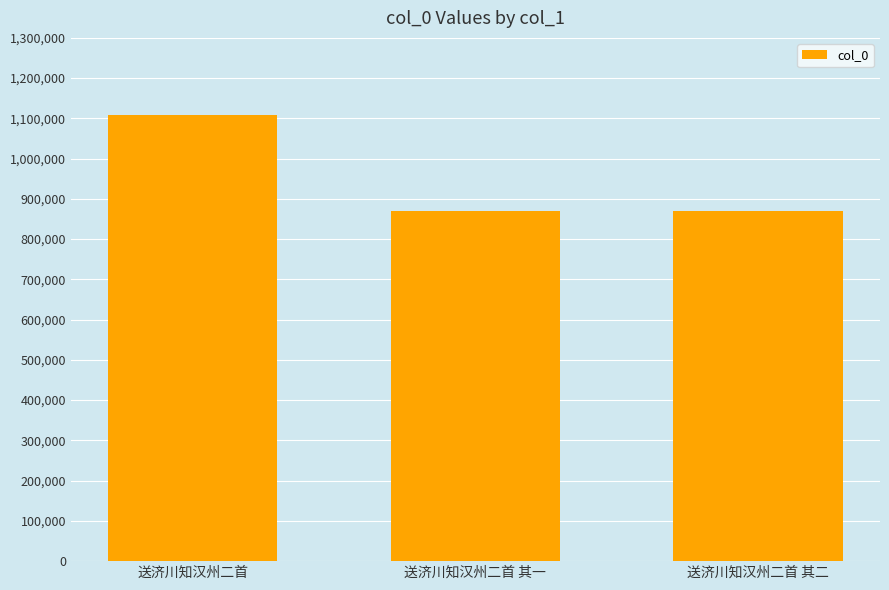

What is the average value?

949018